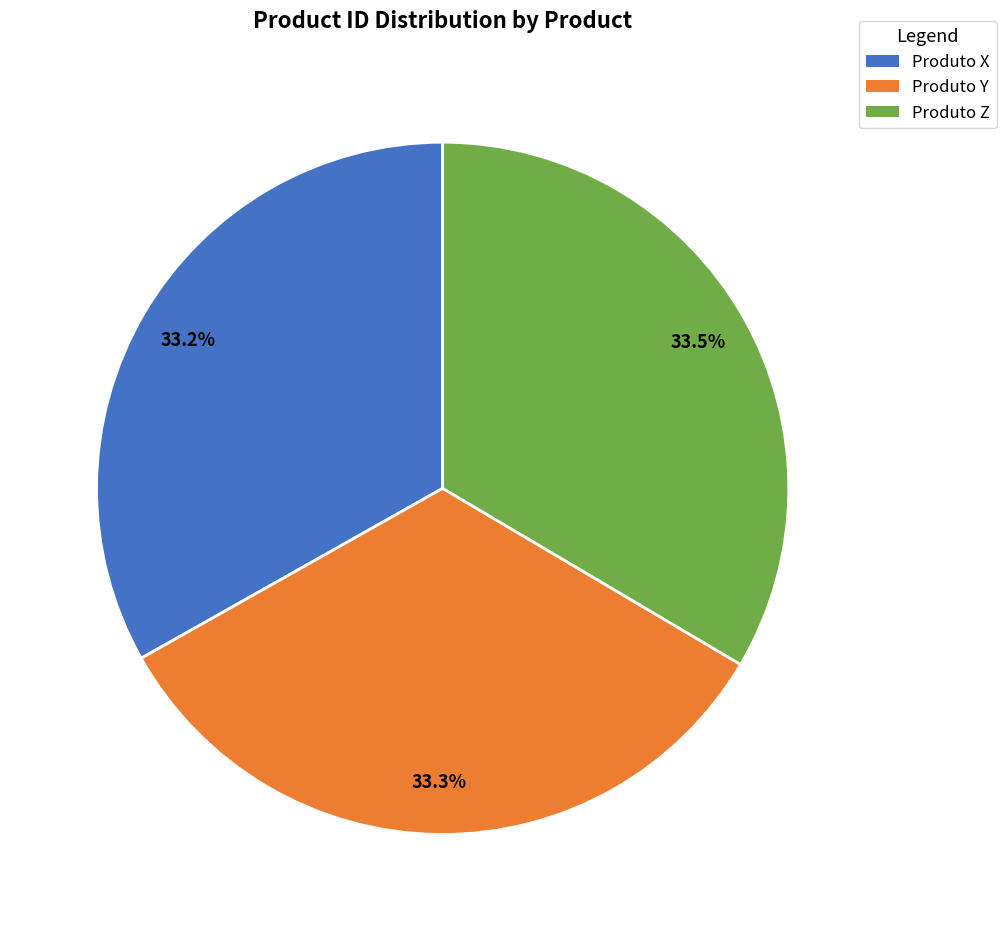

Combined, do Produto Y and Produto X account for over 50%?

Yes